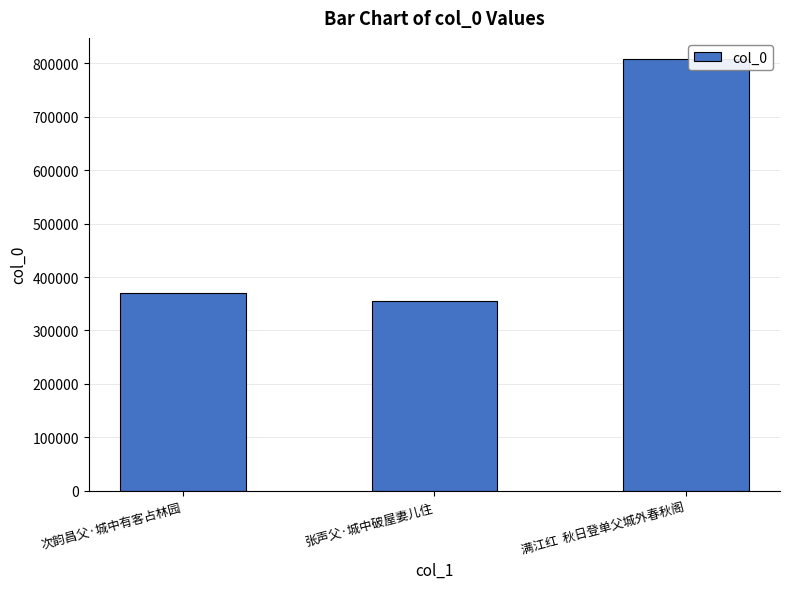

What is the difference between the values at 张声父·城中破屋妻儿住 and 满江红  秋日登单父城外春秋阁?

452995